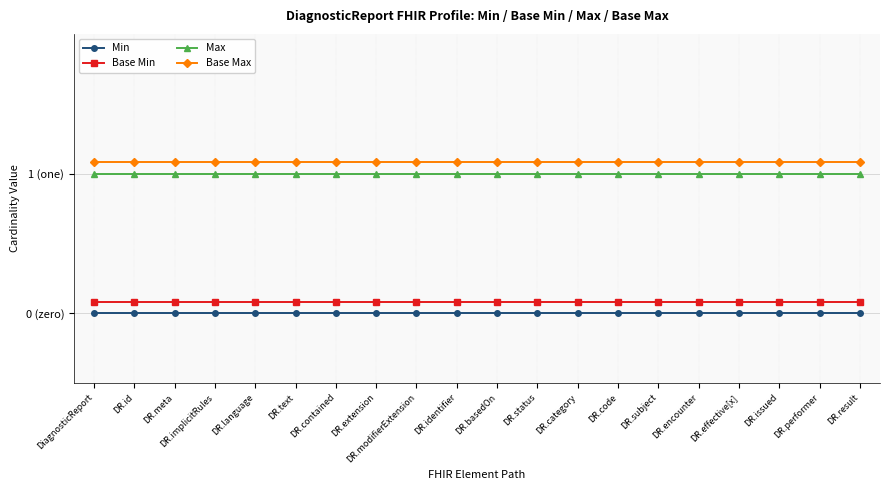

At DR.status, list the series in order from largest to smallest.

Base Max, Max, Base Min, Min